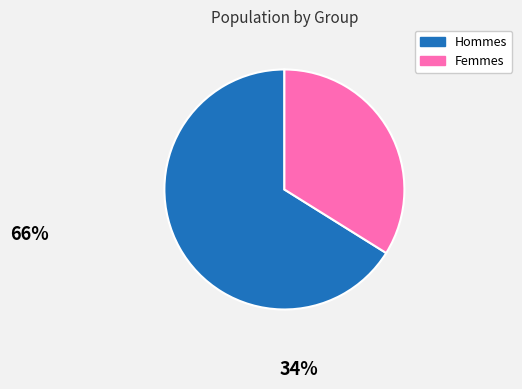

Is there any slice that represents more than half of the pie?

Yes